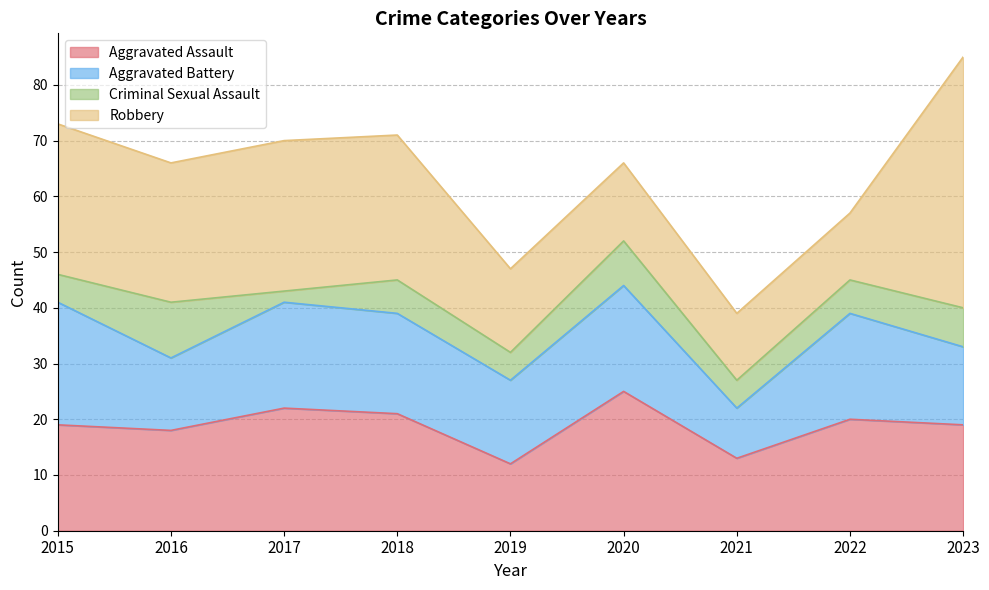

At which category is the sum across all series the highest?

2023